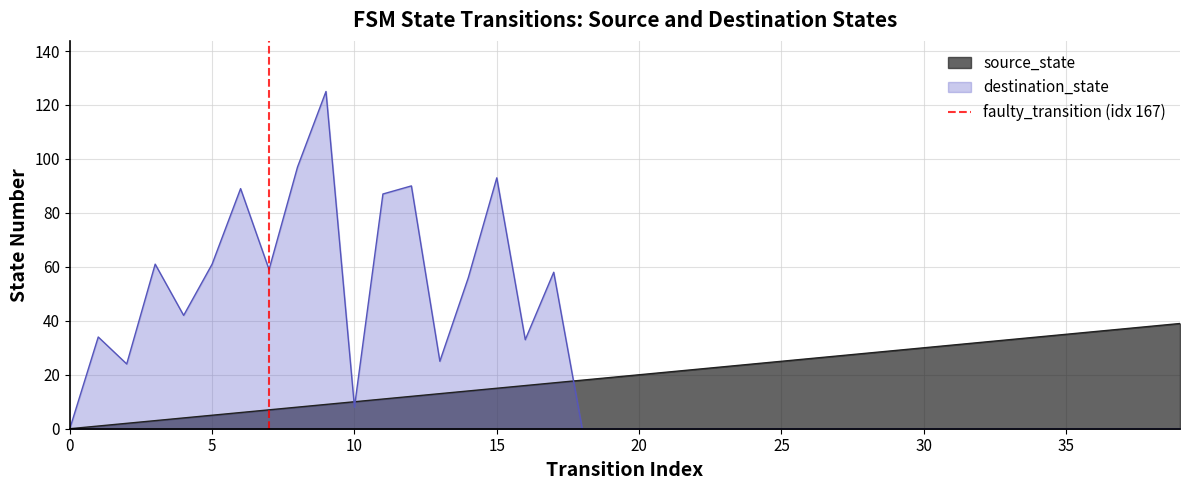

Is it true that destination_state equals 53 at 25?

False